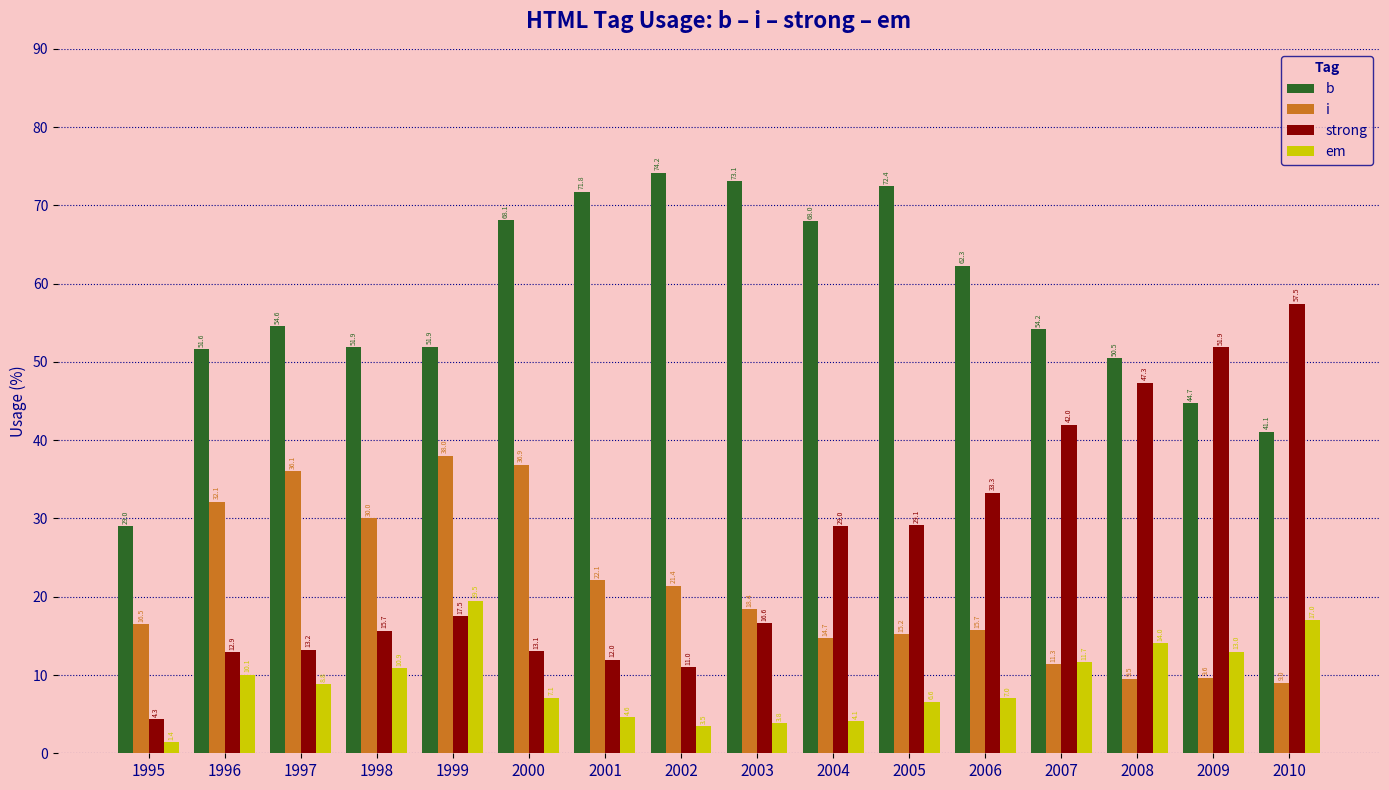

Is it true that b equals 120.4 at 2000?

False